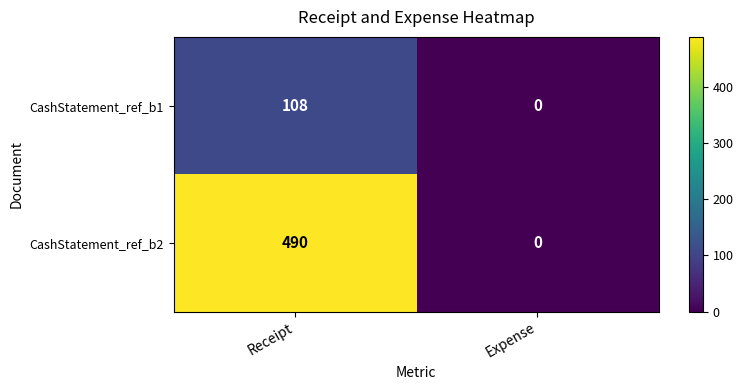

Reading right to left, list all the values displayed in this chart.

CashStatement_ref_b1: Expense=0	Receipt=108
CashStatement_ref_b2: Expense=0	Receipt=490